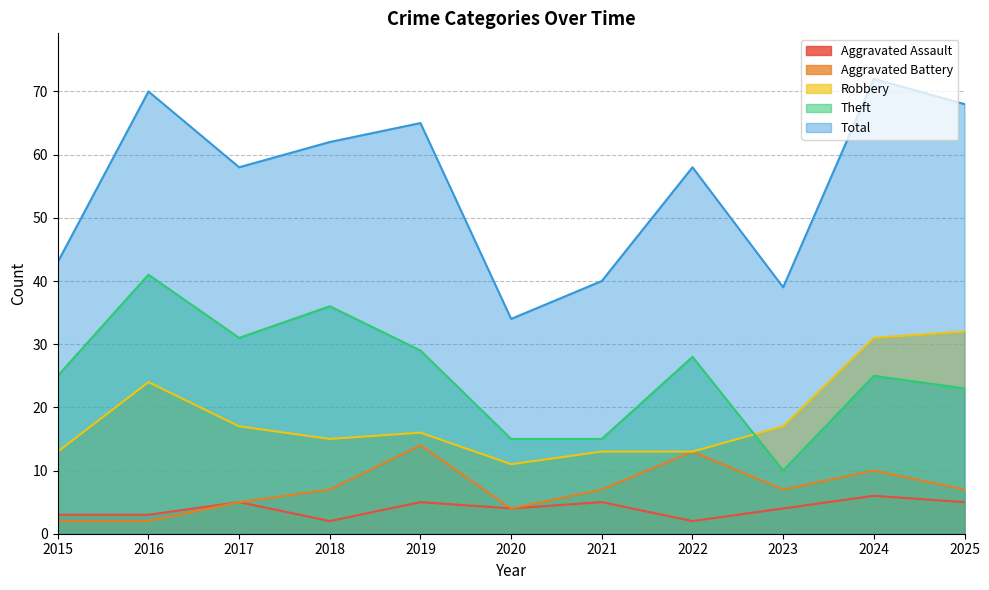

Which series has the largest total across all categories?

Total